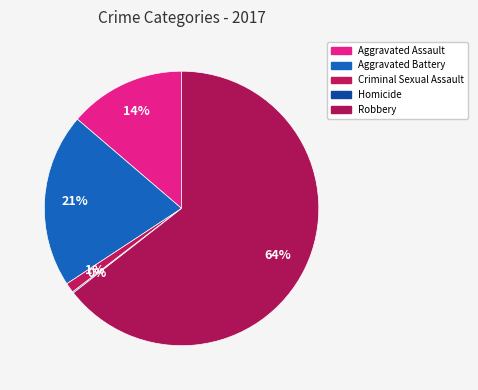

The Aggravated Battery slice represents 8% of the pie. True or false?

False